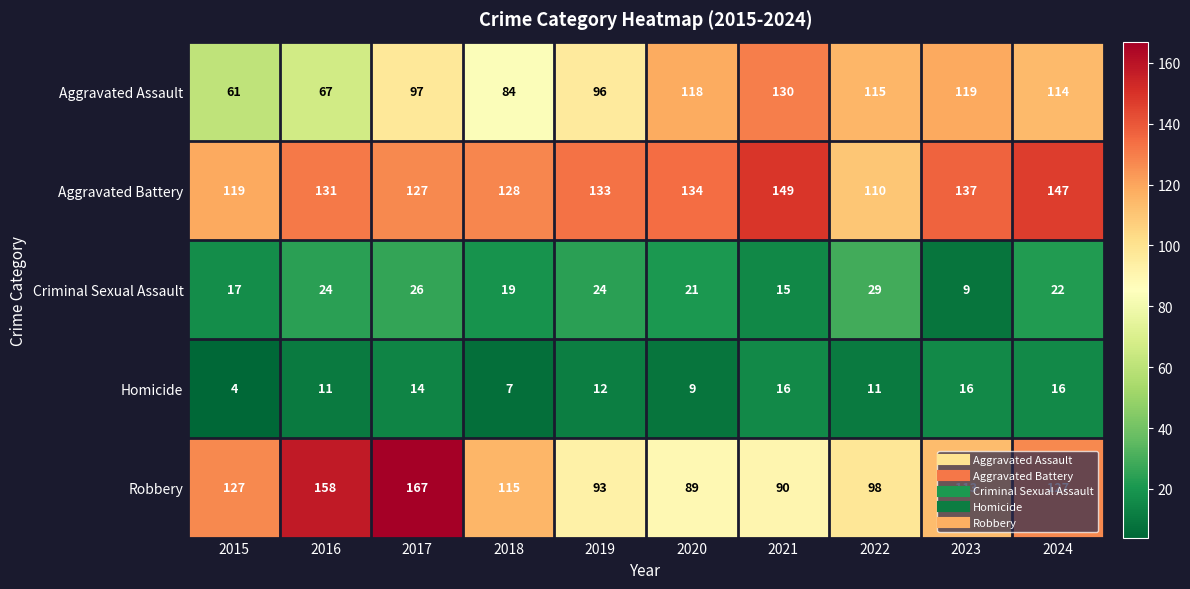

Is it true that Aggravated Assault equals 84 at 2018?

True